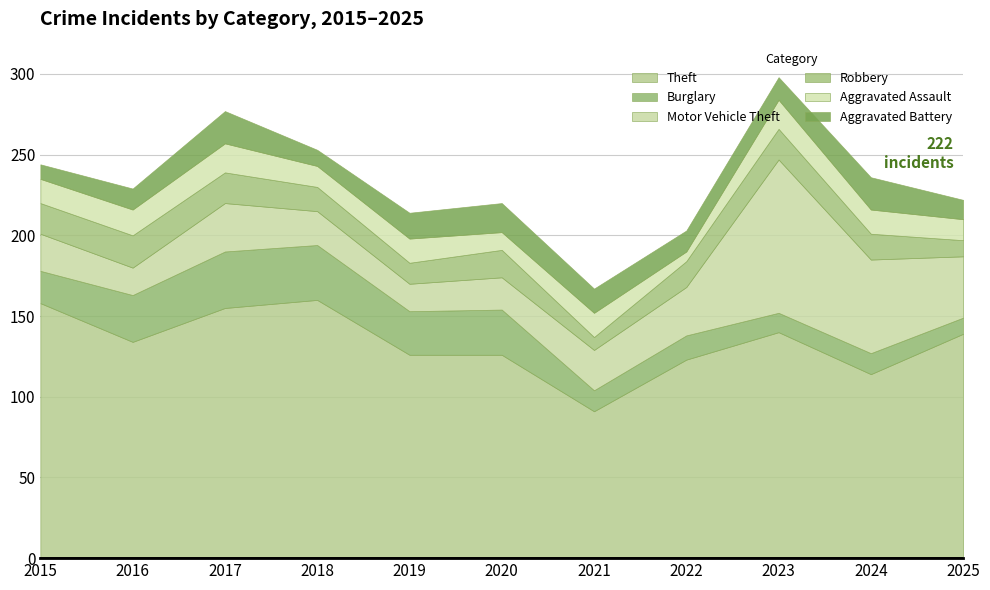

What is the sum of the Robbery values at 2018 and 2017?

34